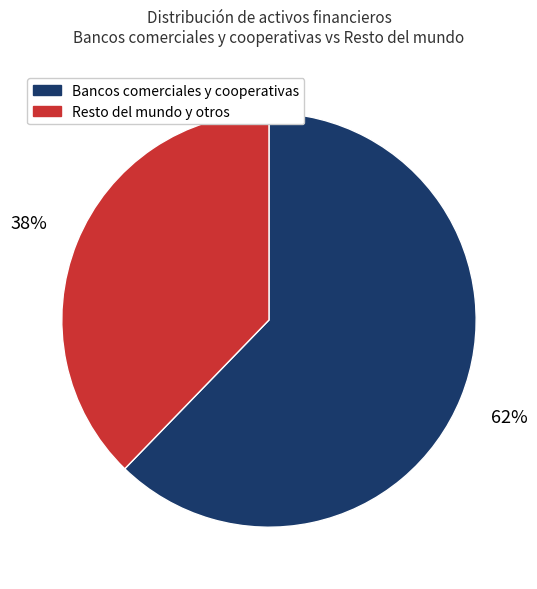

Which category has the smallest portion of the pie?

Resto del mundo y otros